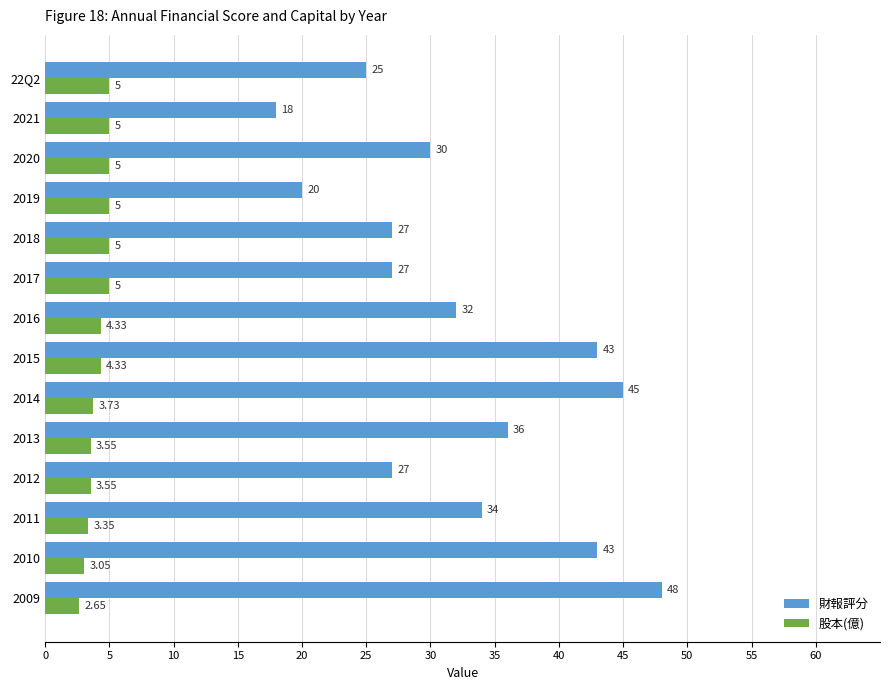

Which series has the widest spread of values?

財報評分